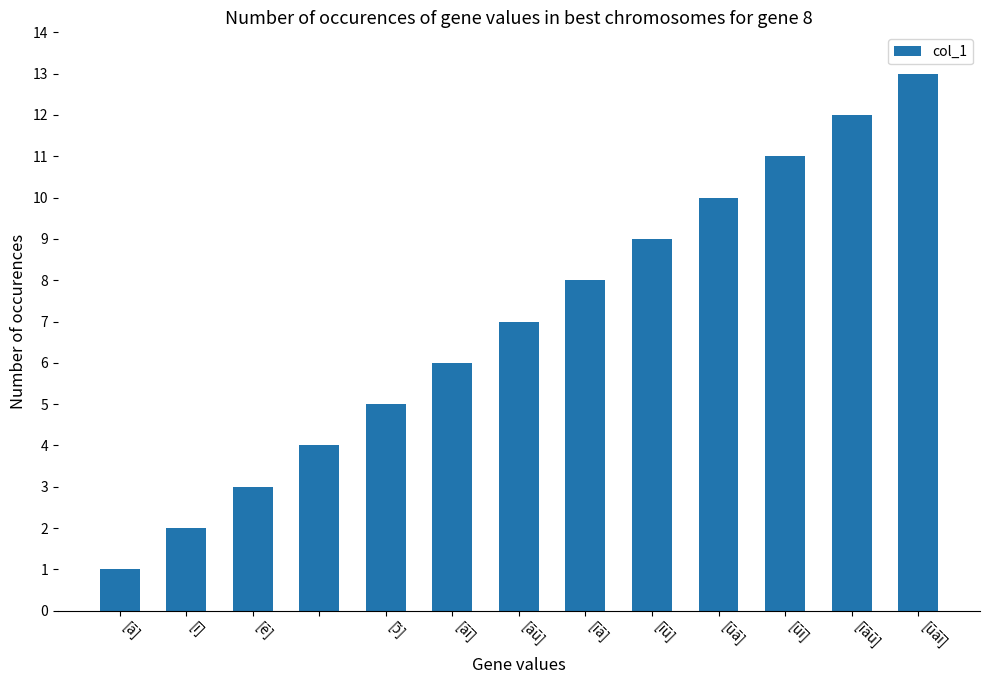

What is the value of the 12th bar from the left?

12